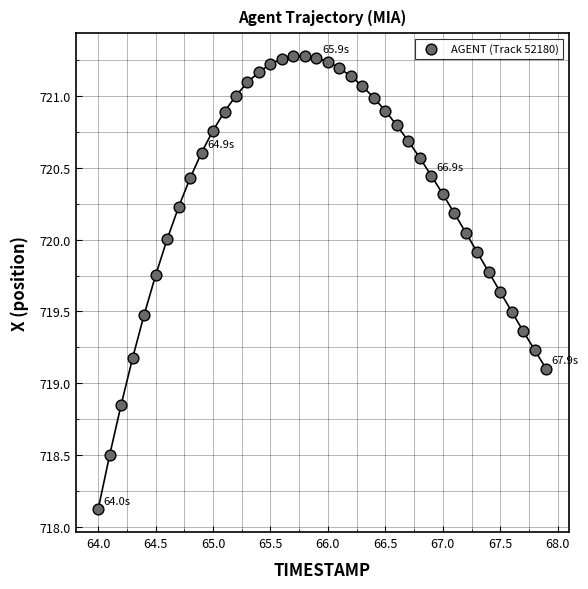

What is the range of X values (max minus min)?

3.9